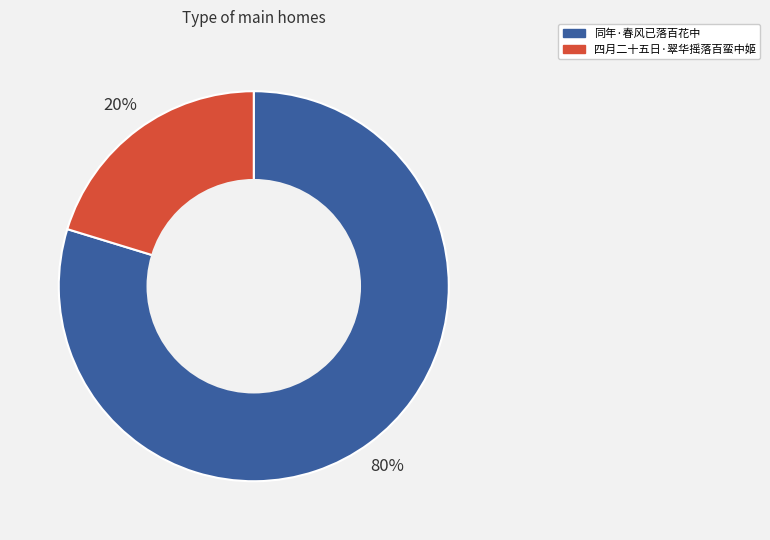

To the nearest percent, what is the combined percentage of 同年·春风已落百花中 and 四月二十五日·翠华摇落百蛮中姬?

100%